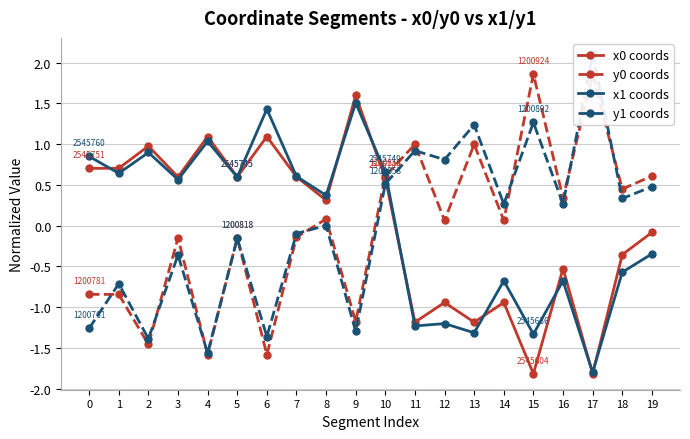

Reading left to right, list all the values displayed in this chart.

x0 coords: 0.7	0.7	1.0	0.6	1.1	0.6	1.1	0.6	0.3	1.6	0.6	-1.2	-0.9	-1.2	-0.9	-1.8	-0.5	-1.8	-0.4	-0.1
y0 coords: -0.8	-0.8	-1.5	-0.2	-1.6	-0.2	-1.6	-0.1	0.1	-1.2	0.6	1.0	0.1	1.0	0.1	1.9	0.3	1.9	0.4	0.6
x1 coords: 0.8	0.6	0.9	0.6	1.0	0.6	1.4	0.6	0.4	1.5	0.7	-1.2	-1.2	-1.3	-0.7	-1.3	-0.7	-1.8	-0.6	-0.3
y1 coords: -1.3	-0.7	-1.4	-0.4	-1.6	-0.2	-1.4	-0.1	0.0	-1.3	0.5	0.9	0.8	1.2	0.3	1.3	0.3	2.1	0.3	0.5